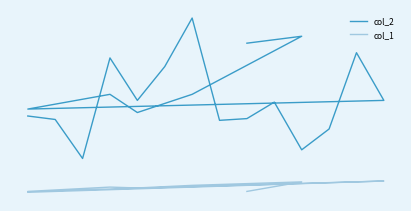

Is it true that col_1 equals 13 at 14?

False